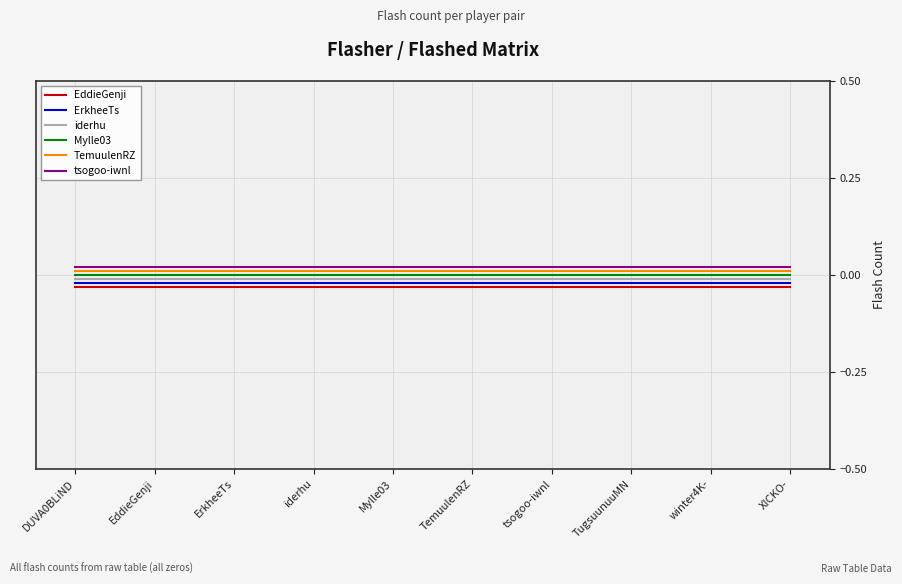

True or false: iderhu and EddieGenji cross at least once.

False